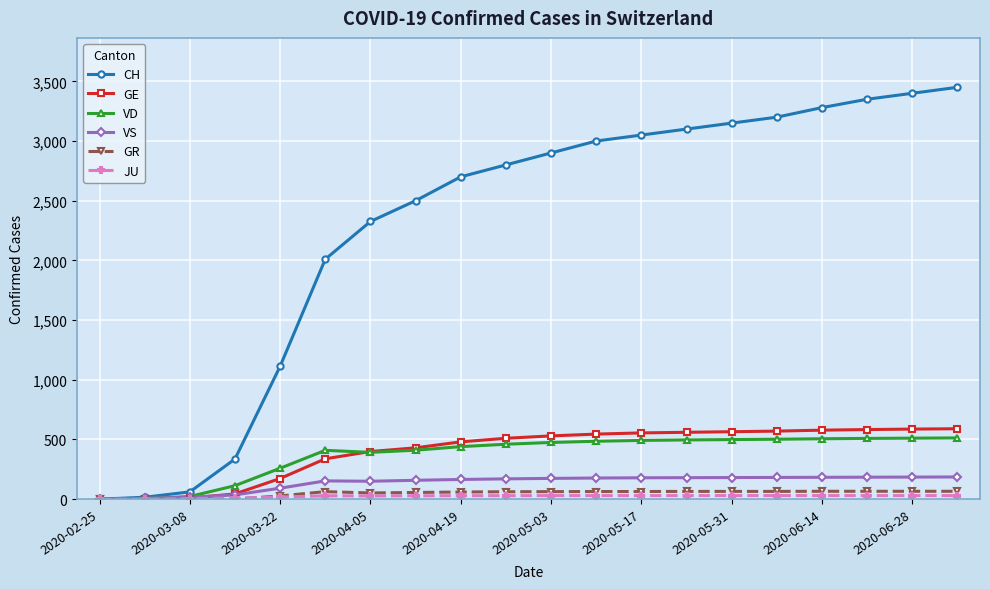

Which series has the largest range (max minus min)?

CH